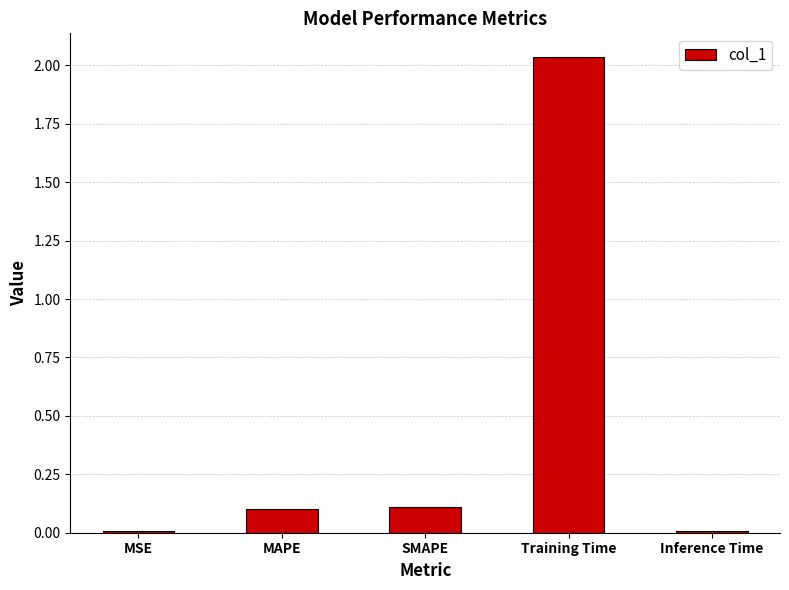

What is the label of the 3rd bar from the right?

SMAPE